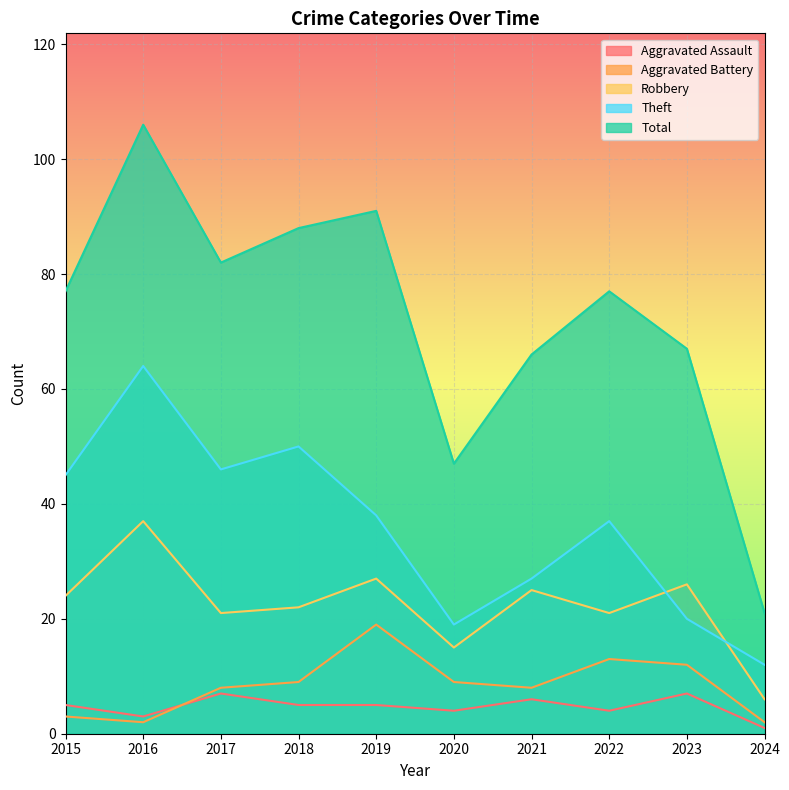

Which series has the widest spread of values?

Total